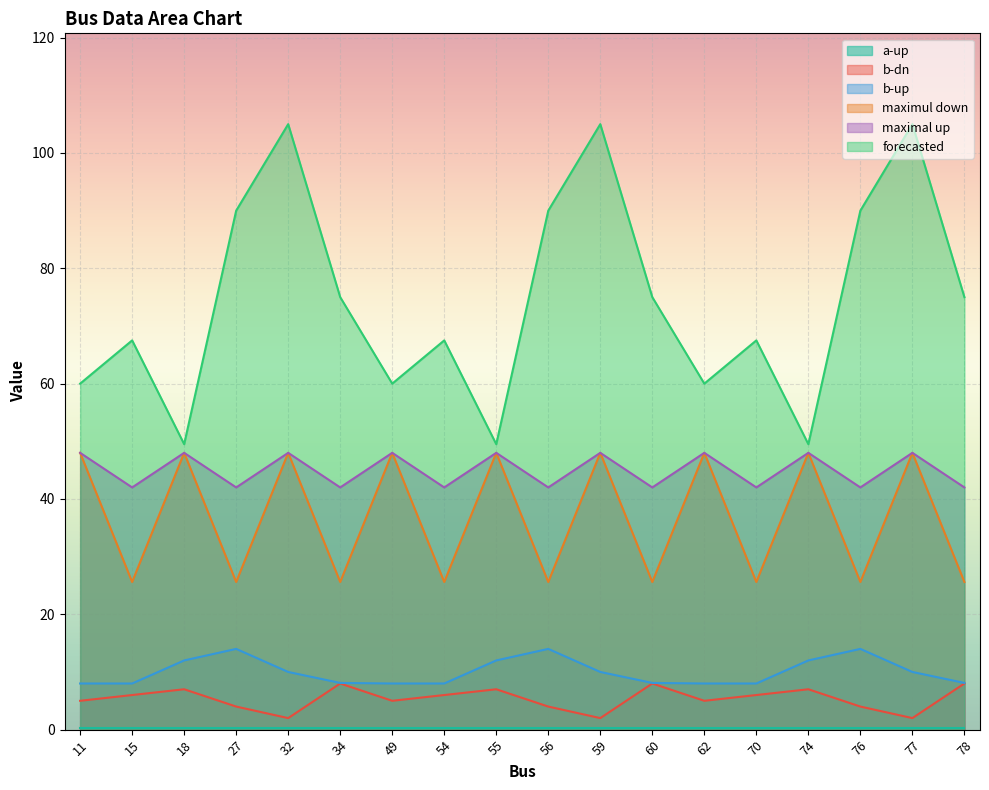

The value of maximal up at 32 is 48.0. True or false?

True